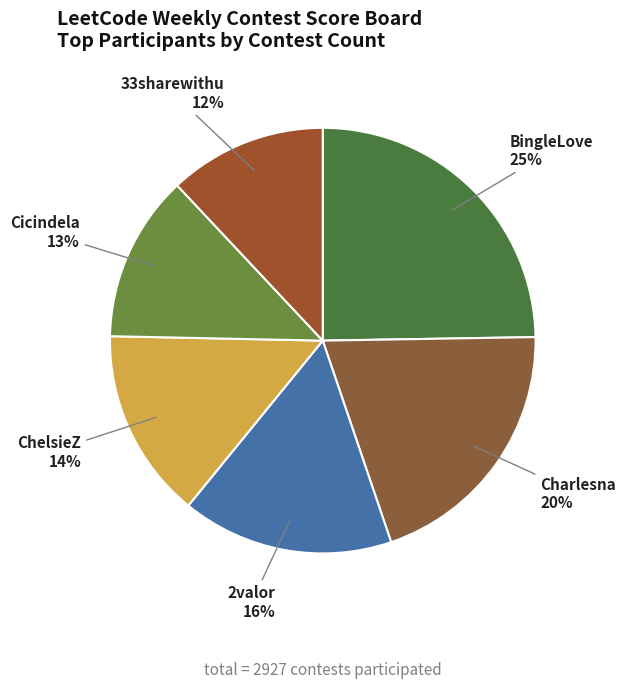

Does Cicindela account for over 50% of the chart?

No